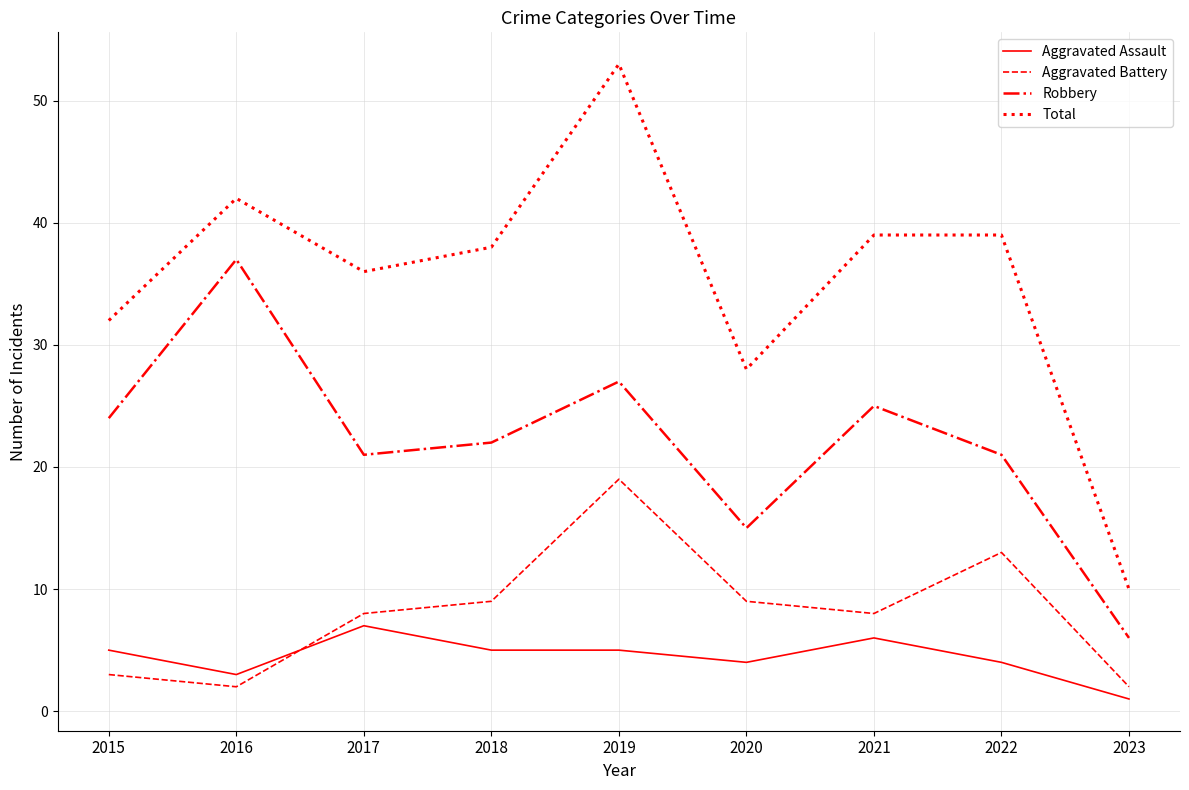

At how many categories does at least one series exceed 20?

8